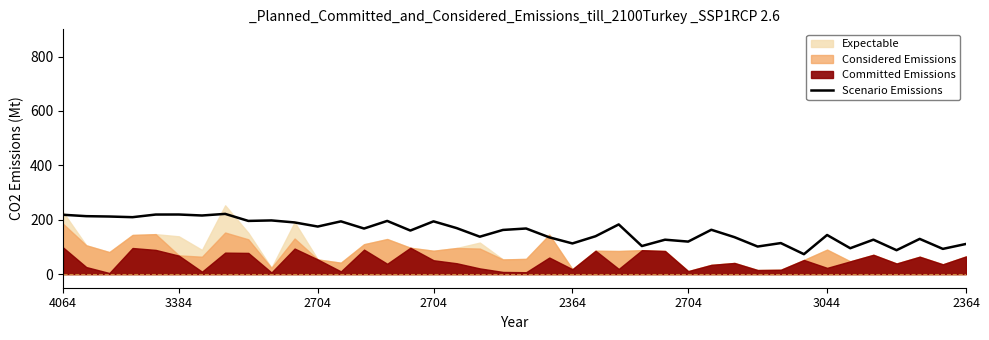

What is the sum of the values at 32 and 26?

199.9